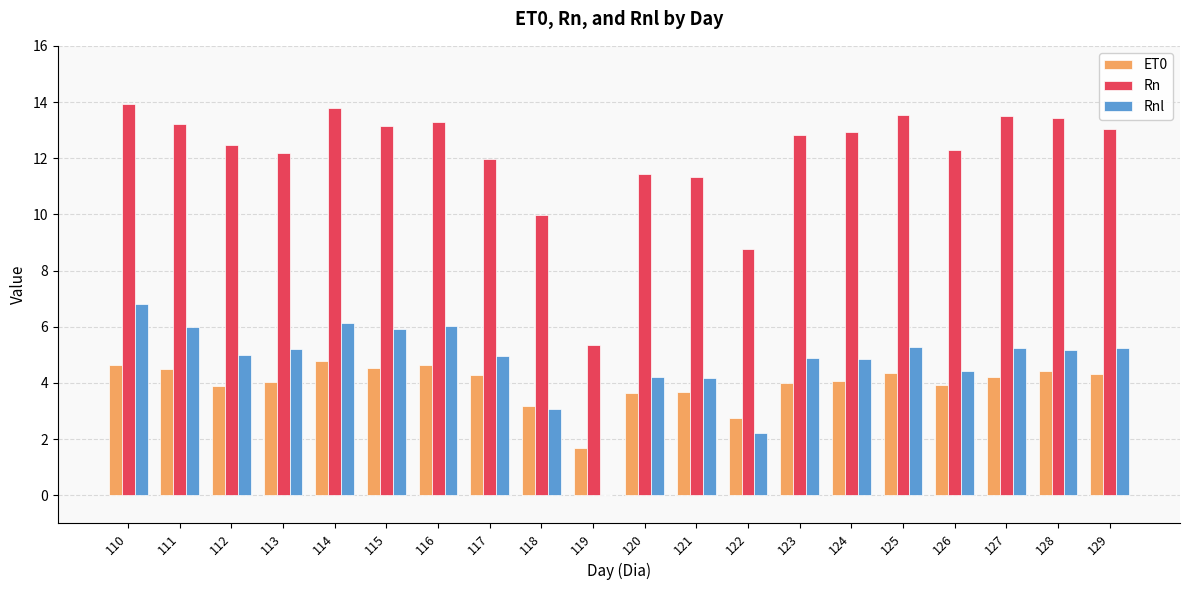

True or false: Rnl has a value of 7.5 at 125.

False